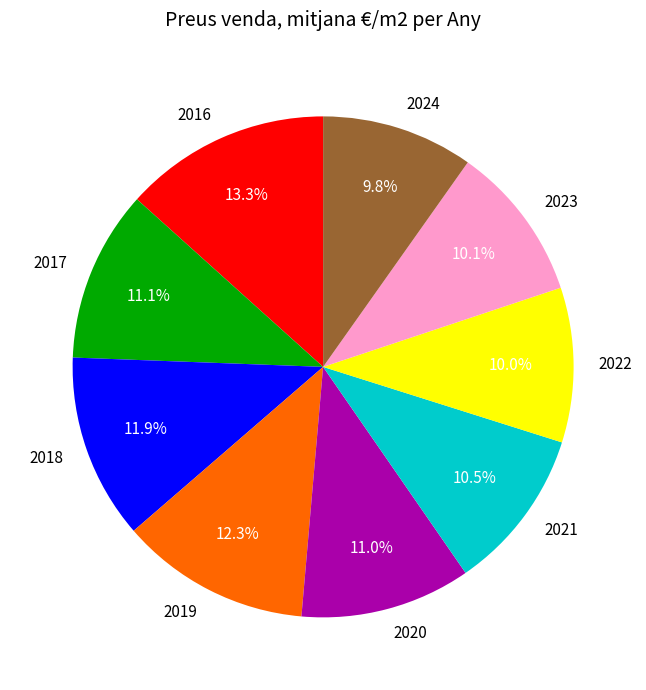

How many slices are in this pie chart?

9